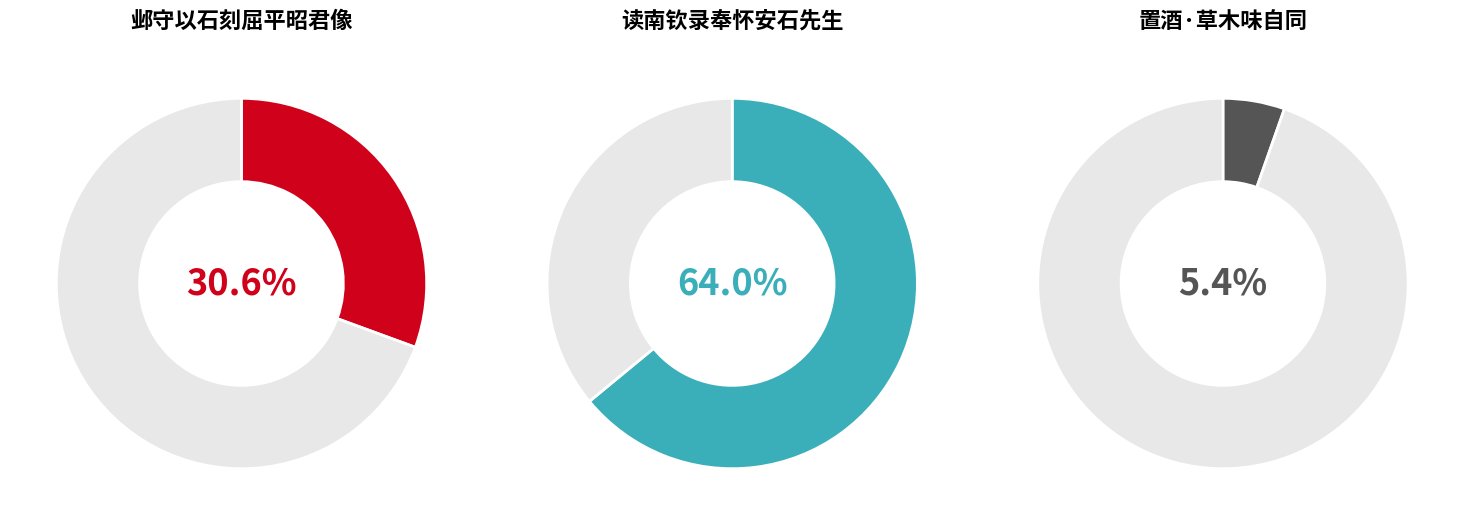

What is the change in value from 131526 to 28435?

-103091